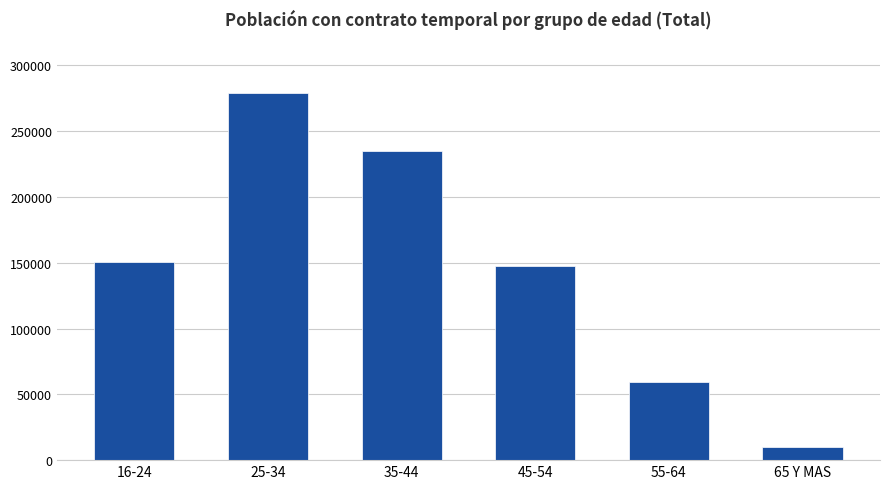

The value at 25-34 is 468893. True or false?

False